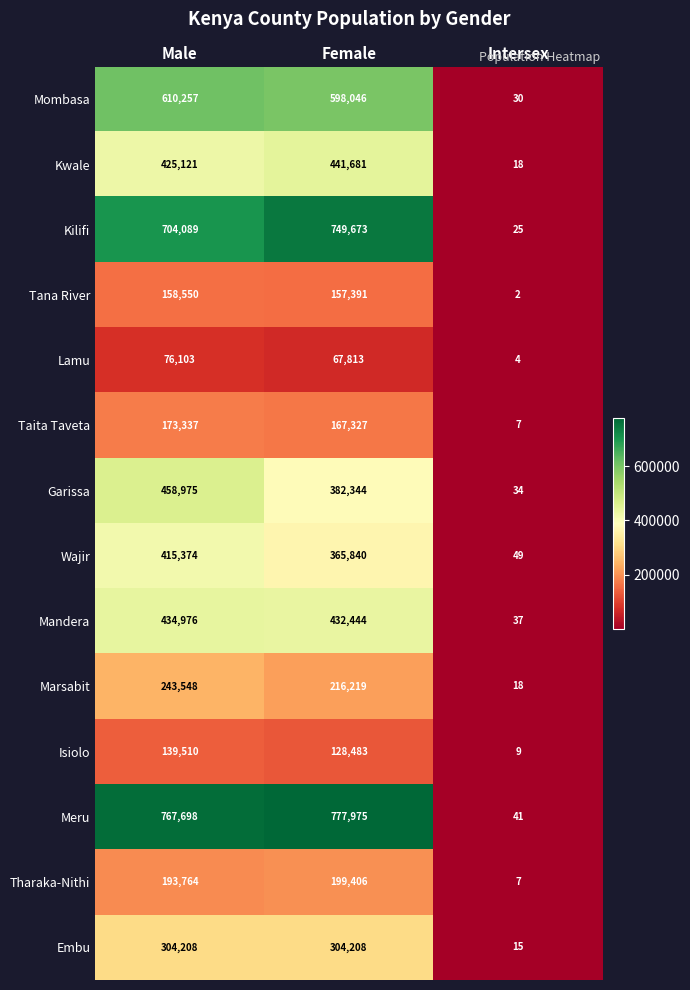

The Embu series shows 21 at Intersex. True or false?

False